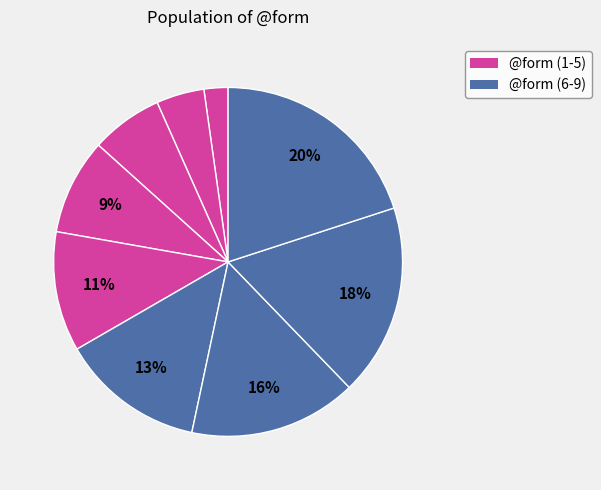

How many segments does this pie chart have?

9